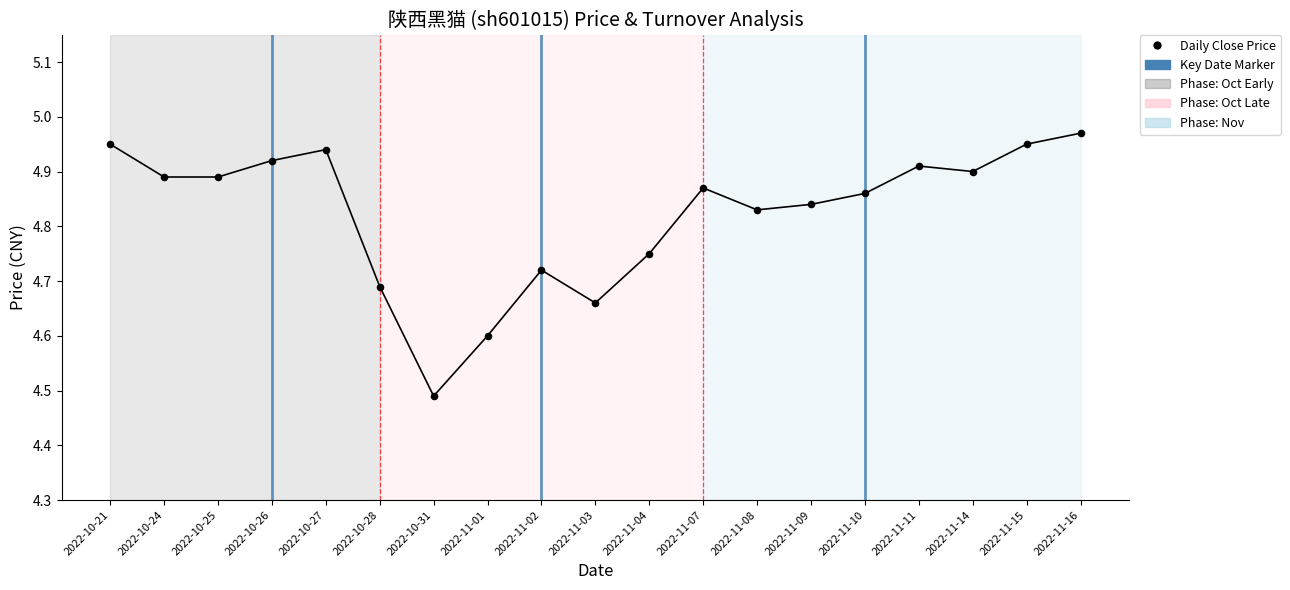

What is the range of Y values (max minus min)?

0.5